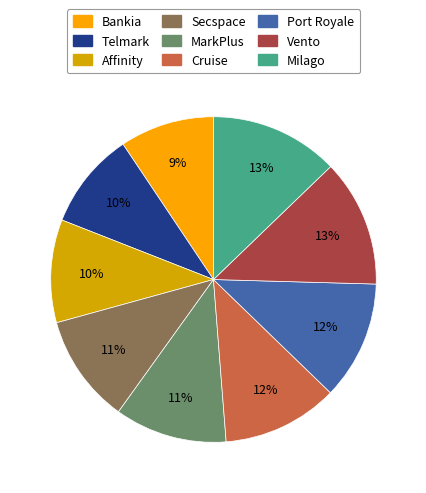

To the nearest percent, what is the average slice percentage?

11%